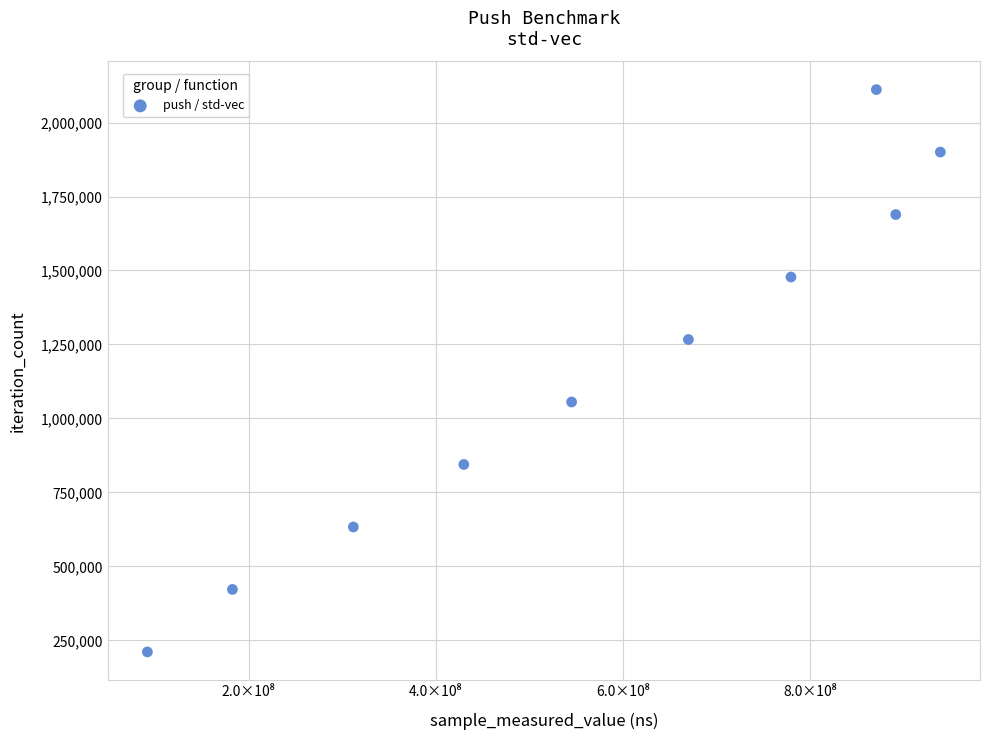

What is the range of Y values (max minus min)?

1900206